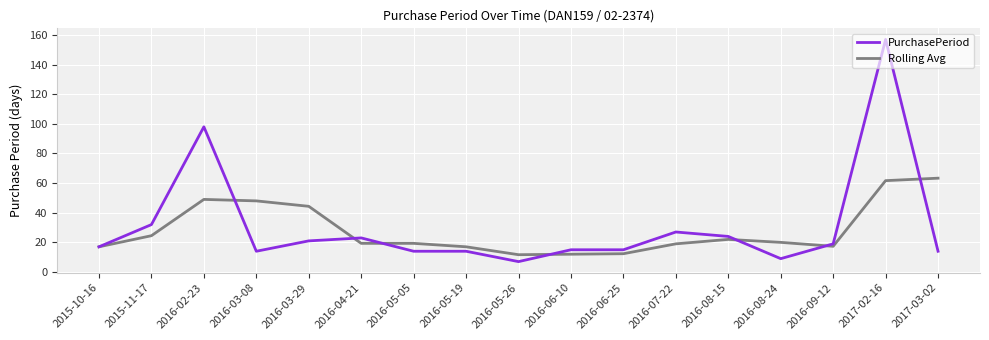

The value of PurchasePeriod at 2016-02-23 is 153.4. True or false?

False